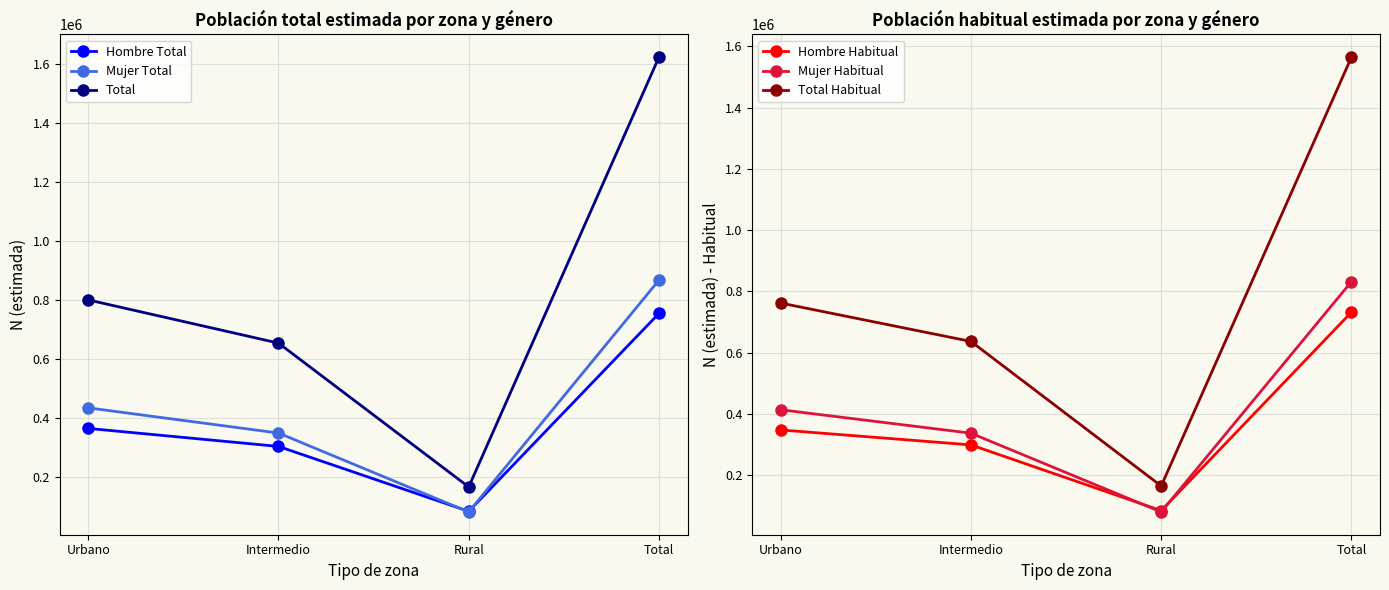

After their last crossing, which series has the higher values: Mujer Habitual or Hombre Total?

Mujer Habitual